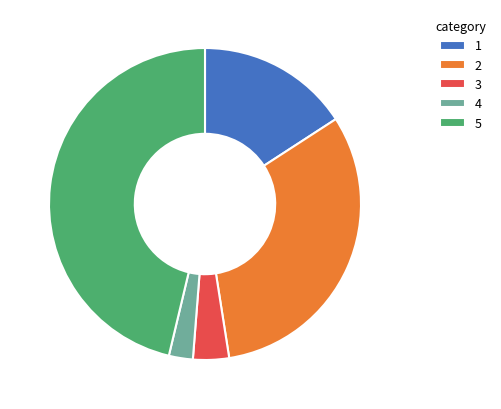

True or false: 1 accounts for 16% of the total.

True